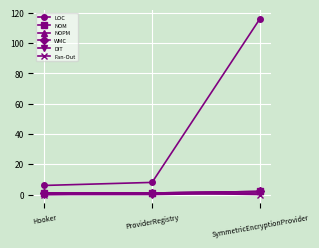

Is this an area chart (filled region under the line)?

No